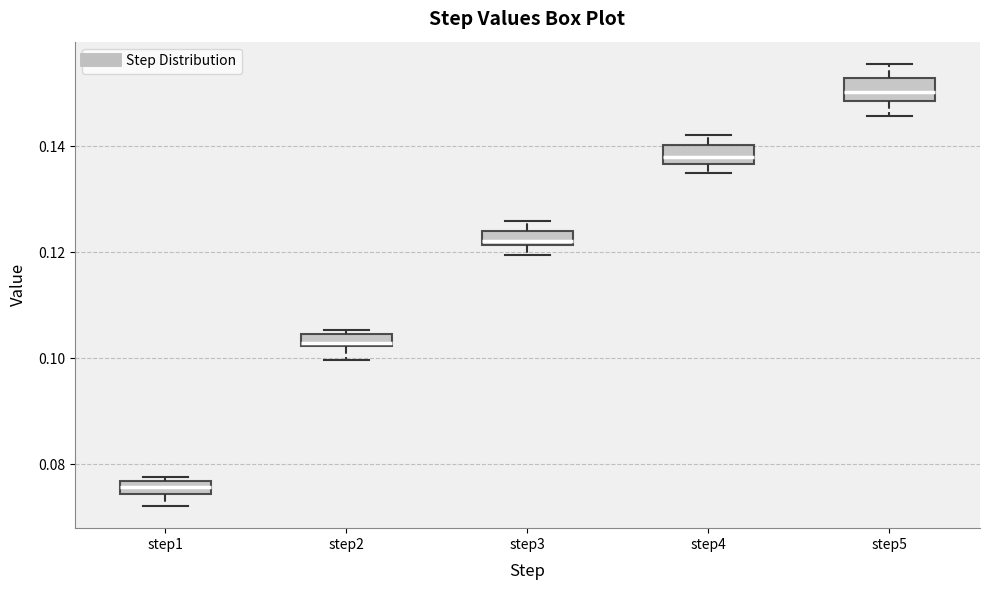

Where is the upper edge of the box for step3 on the y-axis? The values are not printed on the chart, so give them approximately, as read against the axis.

0.124